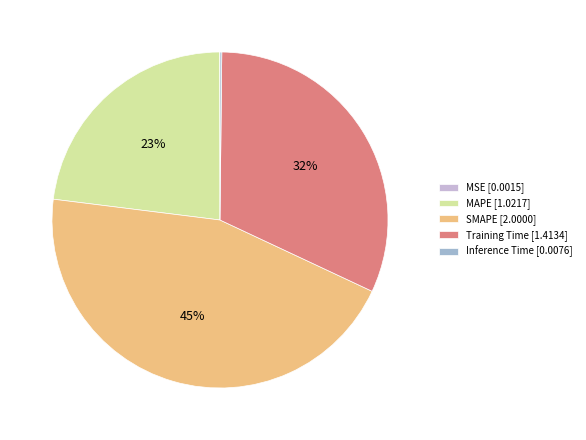

Which slice is the largest?

SMAPE